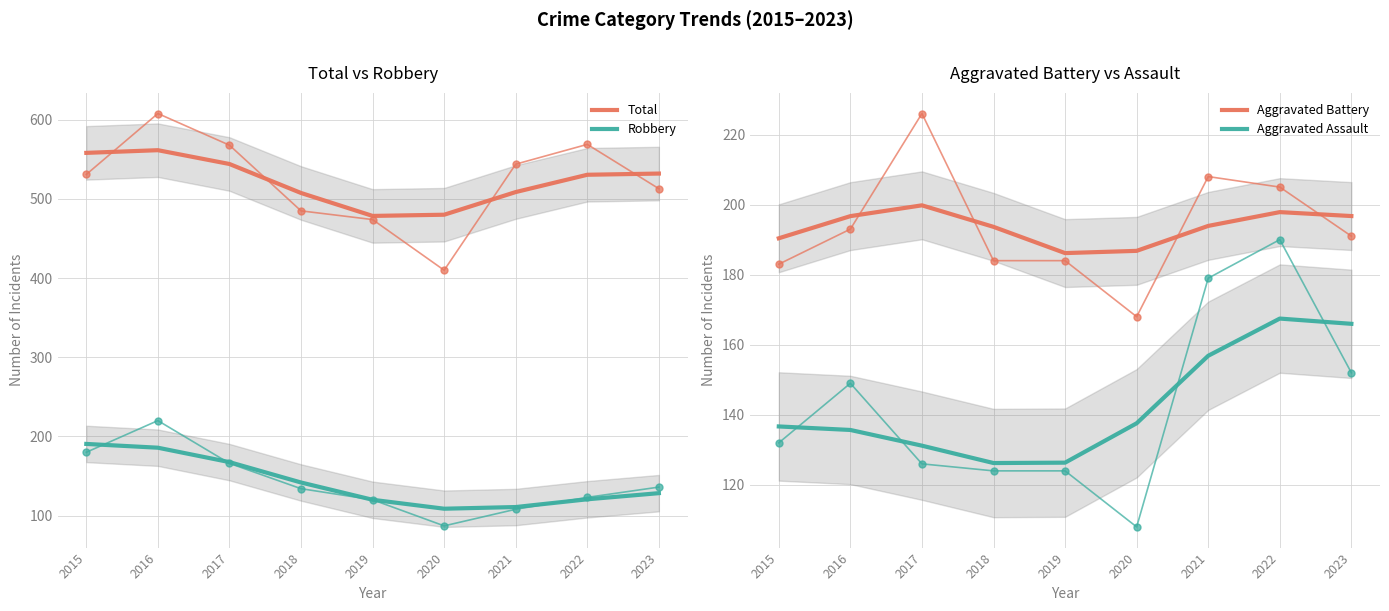

What is the maximum value for Aggravated Battery?

226